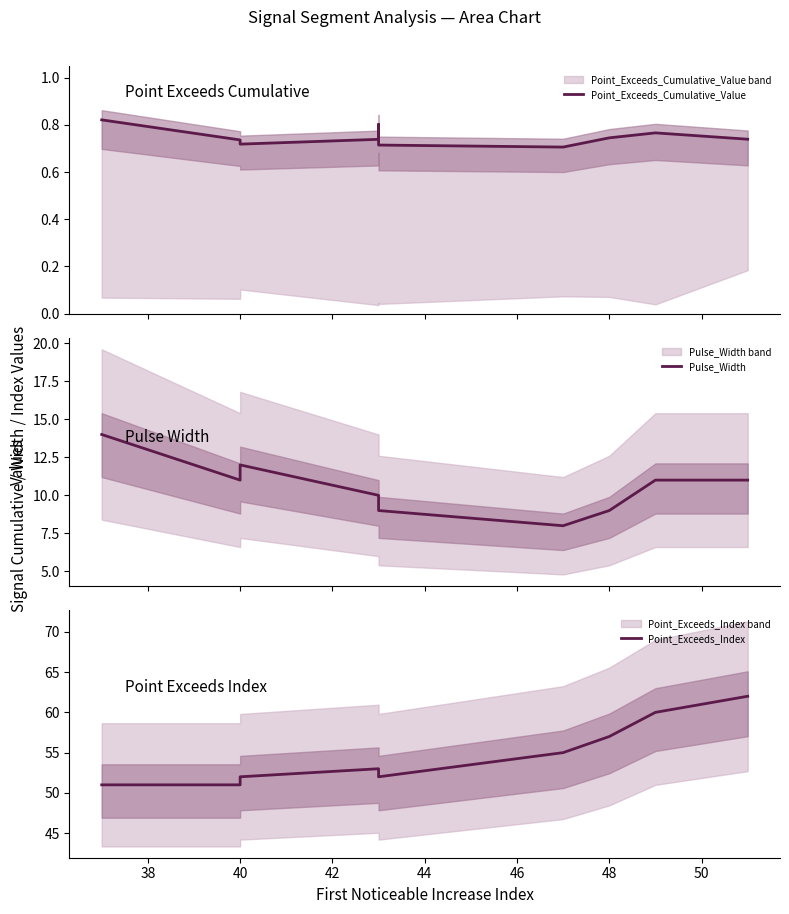

Reading left to right, extract all data points from this chart.

Point_Exceeds_Cumulative_Value: 0.8	0.7	0.7	0.7	0.8	0.7	0.7	0.7	0.8	0.7
Pulse_Width: 14.0	11.0	12.0	10.0	10.0	9.0	8.0	9.0	11.0	11.0
Point_Exceeds_Index: 51.0	51.0	52.0	53.0	53.0	52.0	55.0	57.0	60.0	62.0